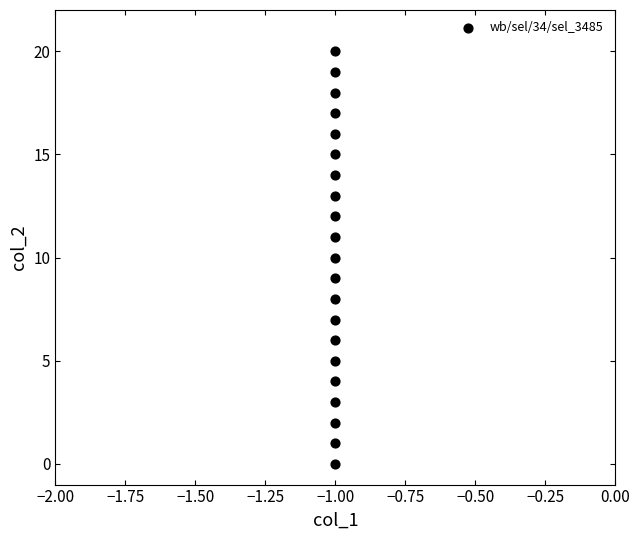

What is the range of Y values (max minus min)?

20